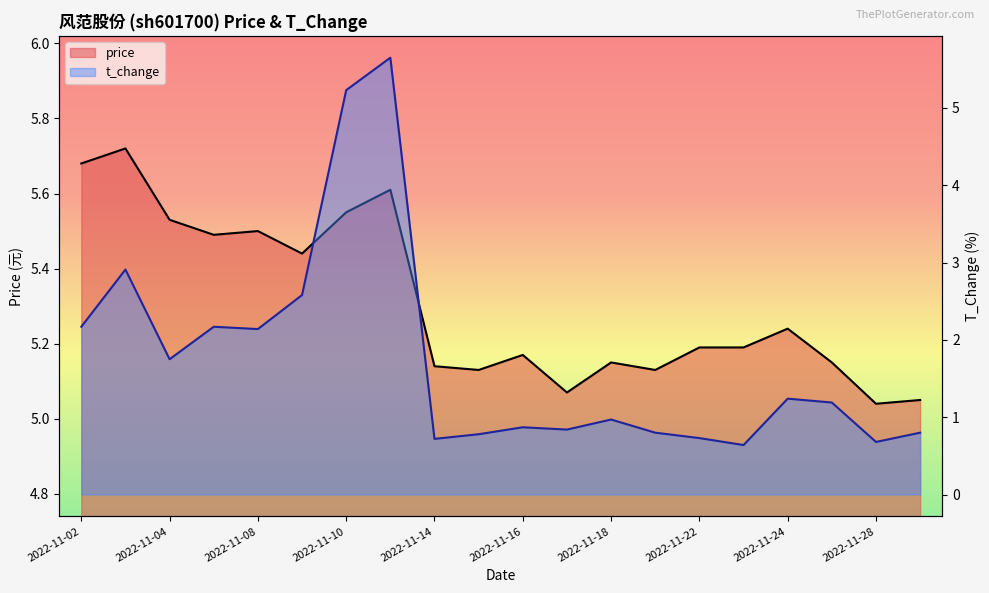

How many intersections are there between price and t_change?

2